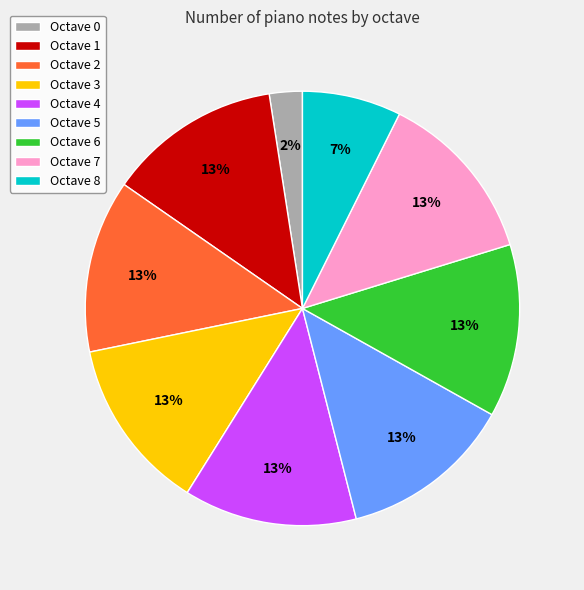

Which has a higher value, Octave 0 or Octave 3?

Octave 3